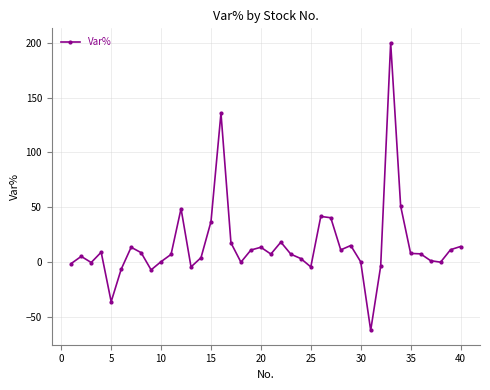

What is the minimum value shown in the chart?

-62.1